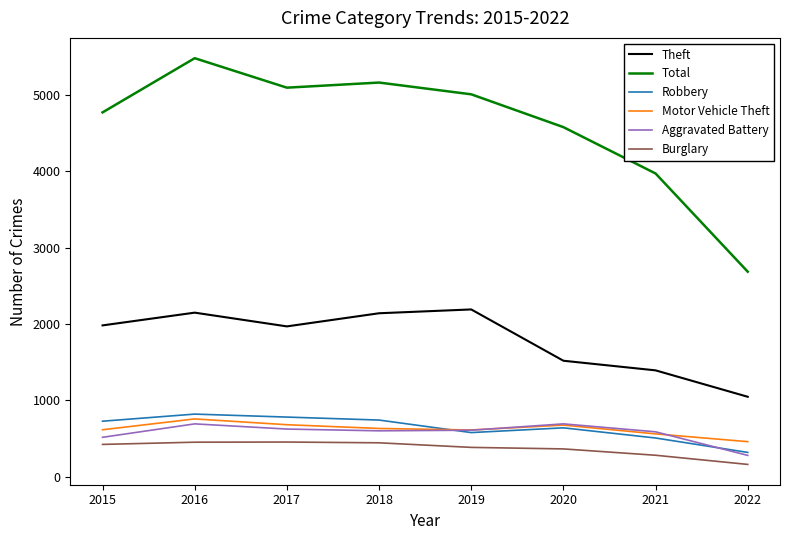

True or false: Motor Vehicle Theft and Total intersect in this chart.

False